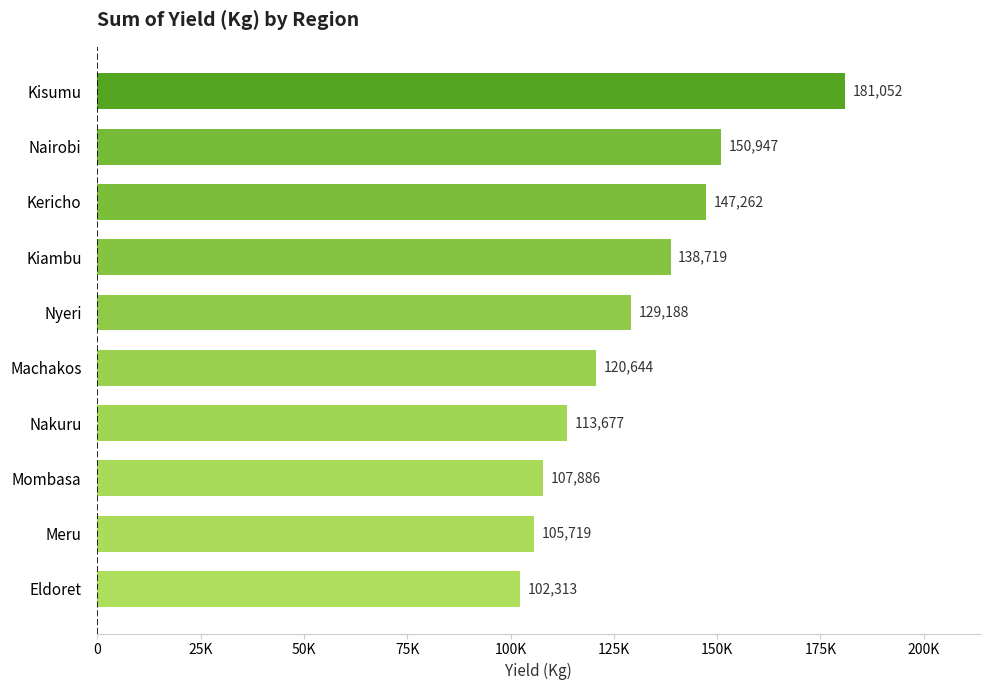

Does the chart contain any negative values?

No